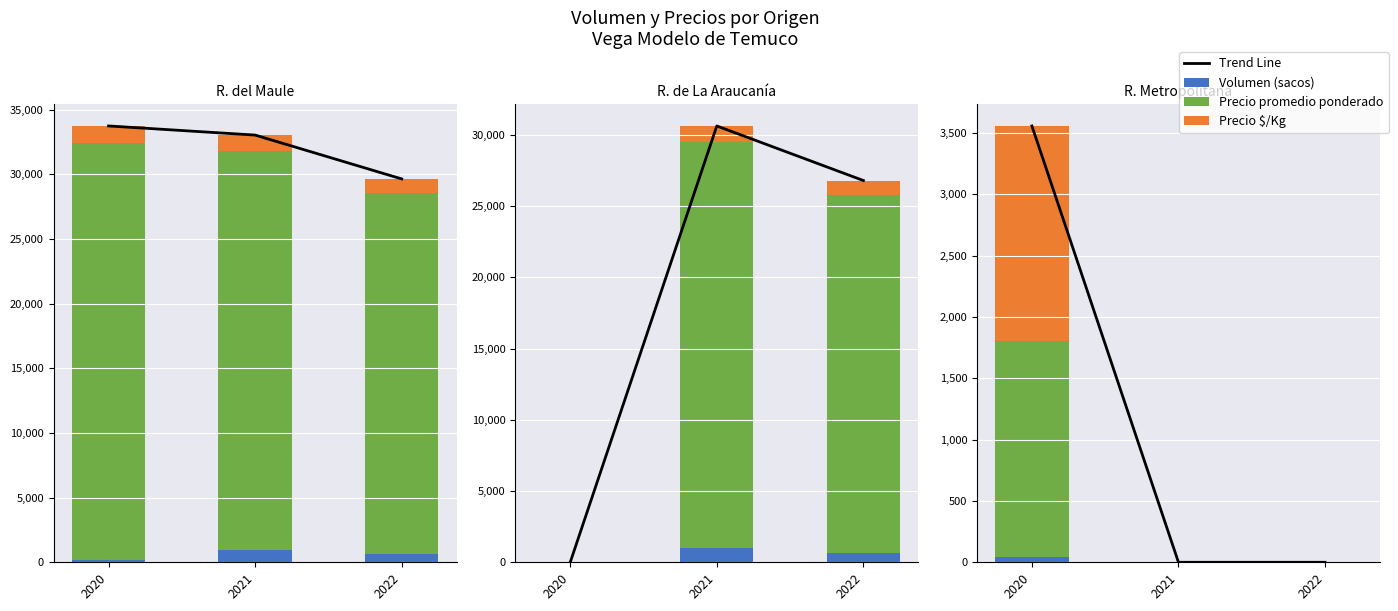

Which series has the largest range (max minus min)?

Trend Line